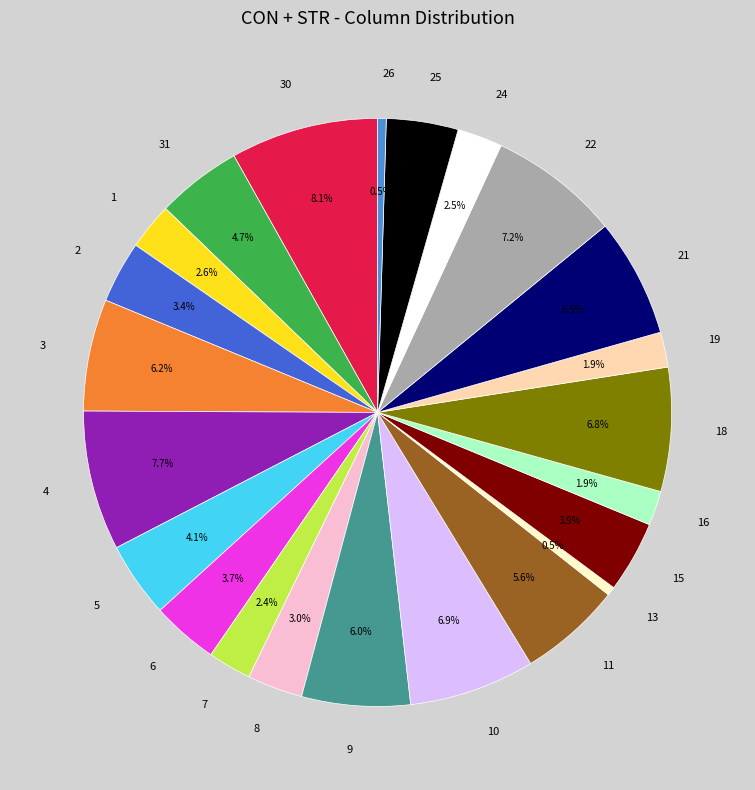

To the nearest percent, what percentage of the pie is 3?

6%